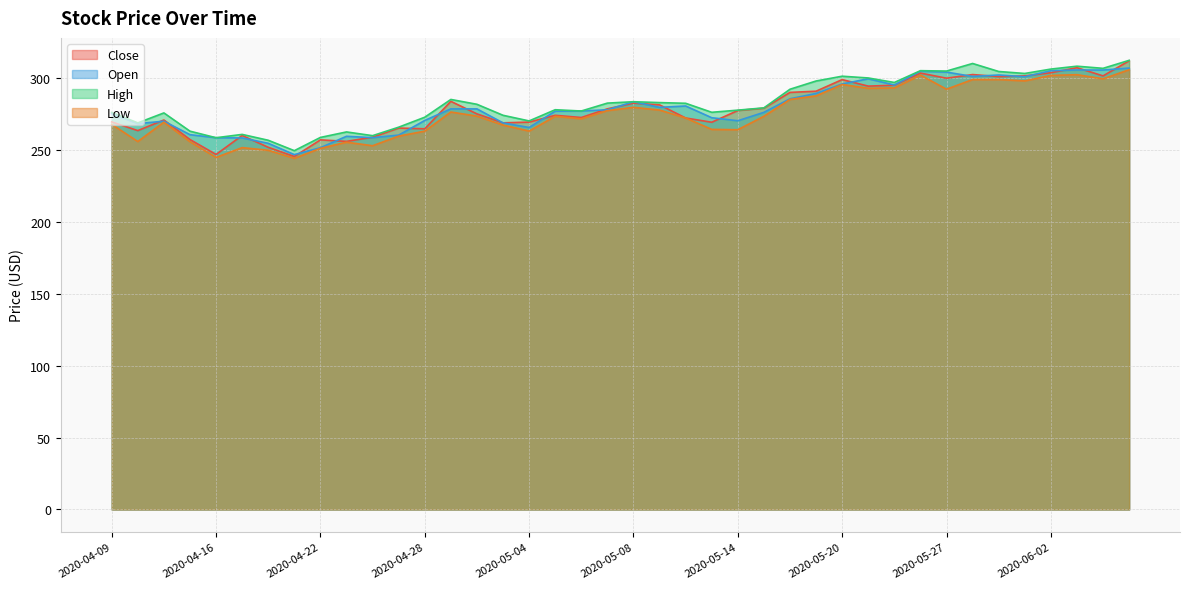

What is the sum of all Close values?

11148.6